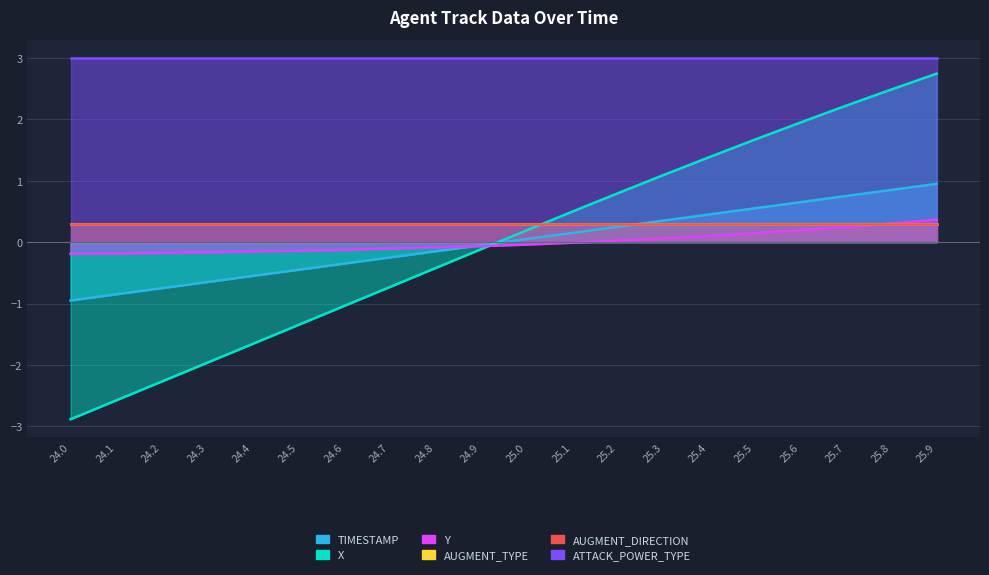

Does the chart have visible grid lines?

Yes